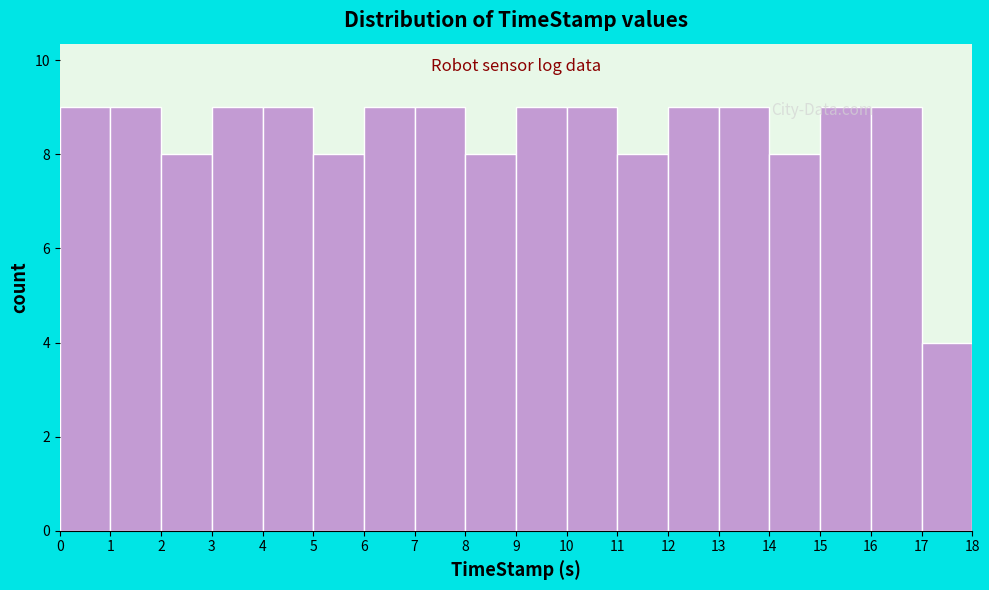

Reading left to right, transcribe this chart: for each bar, give the range it covers on the x-axis and its height. The values are not printed on the chart, so give them approximately, as read against the axis.

0 to 1: 9
1 to 2: 9
2 to 3: 8
3 to 4: 9
4 to 5: 9
5 to 6: 8
6 to 7: 9
7 to 8: 9
8 to 9: 8
9 to 10: 9
10 to 11: 9
11 to 12: 8
12 to 13: 9
13 to 14: 9
14 to 15: 8
15 to 16: 9
16 to 17: 9
17 to 18: 4